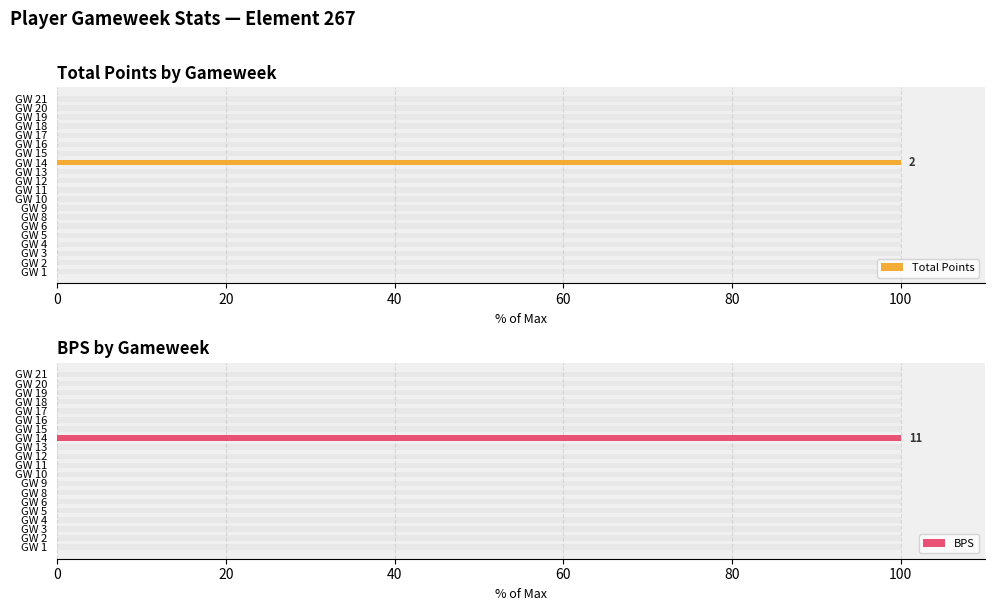

True or false: Total Points has a value of -56 at GW 13.

False